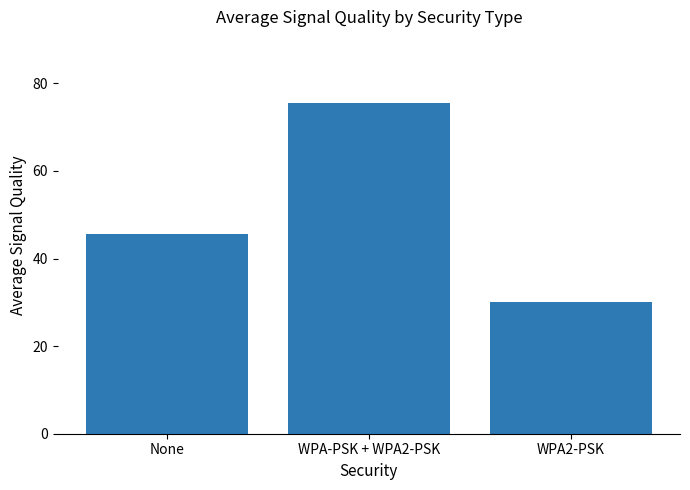

At which label is the value closest to 52?

None